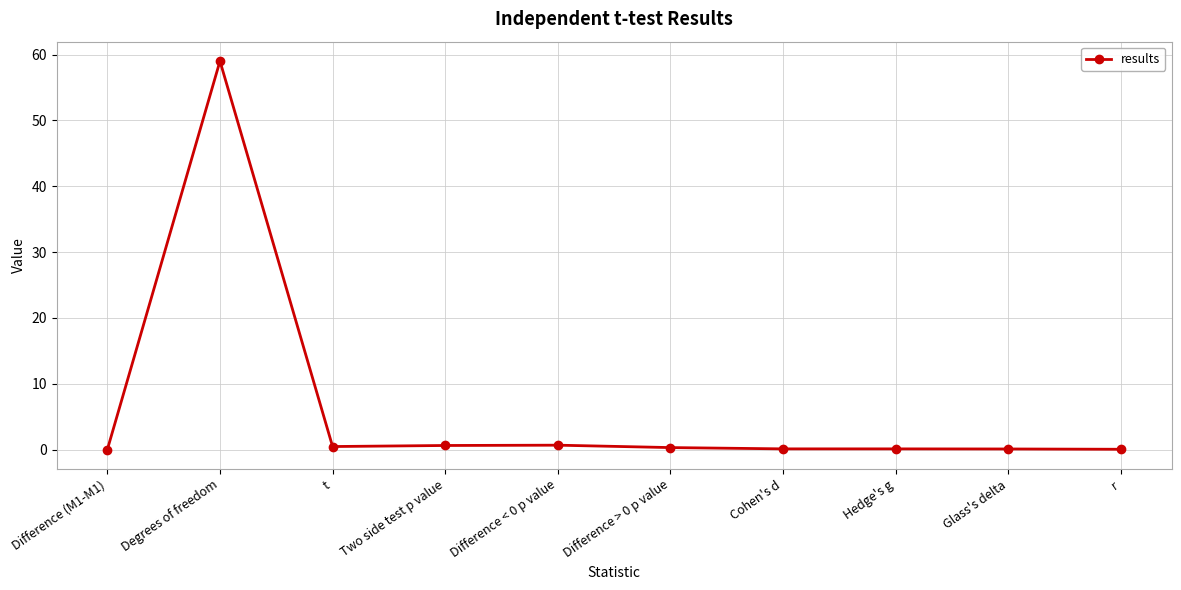

What is the difference between the maximum and minimum values?

59.0